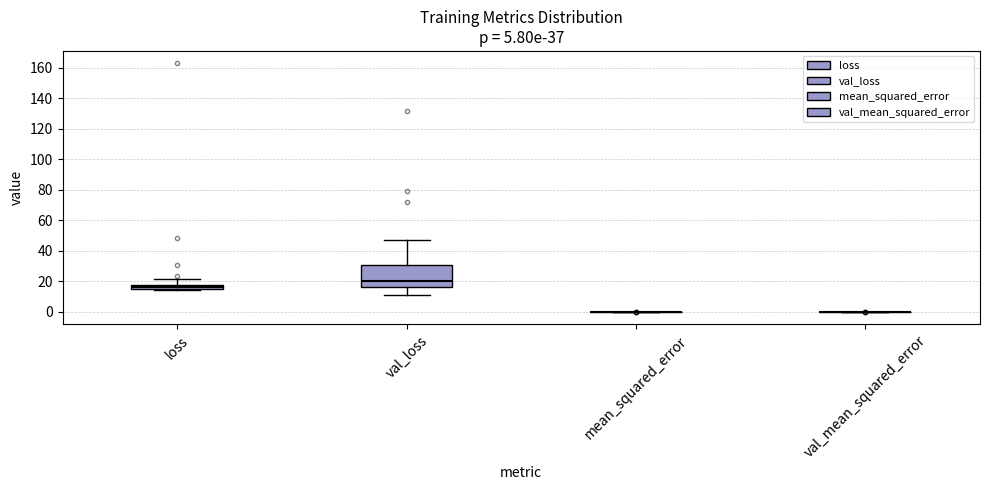

Comparing the boxes themselves (not the whiskers), which one is the tallest?

val_loss